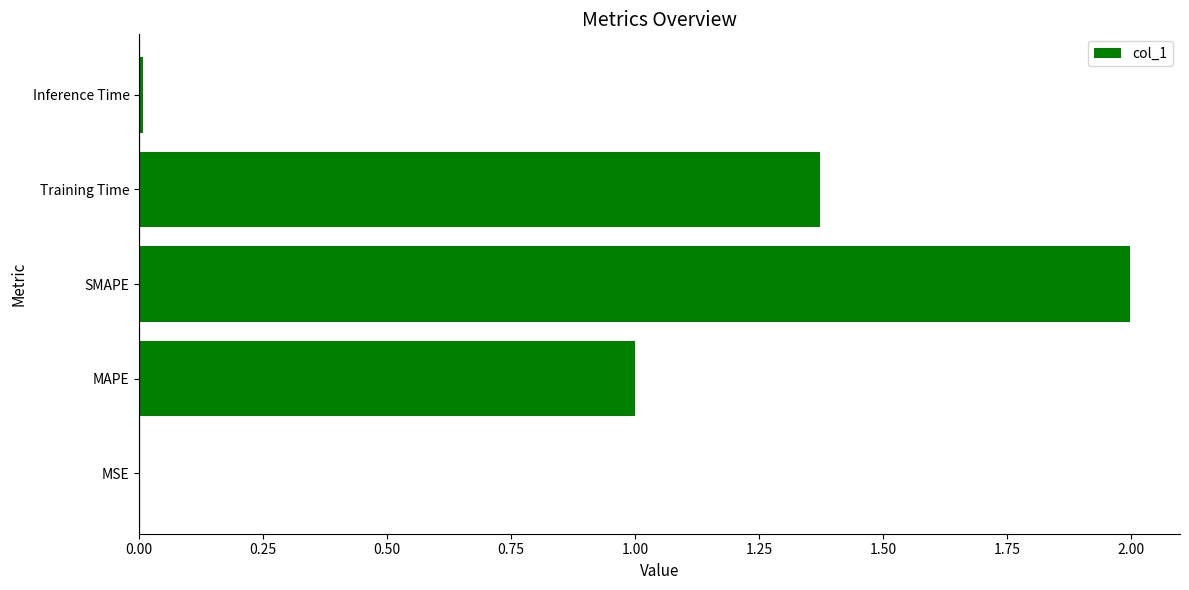

Which has a higher value, Inference Time or Training Time?

Training Time